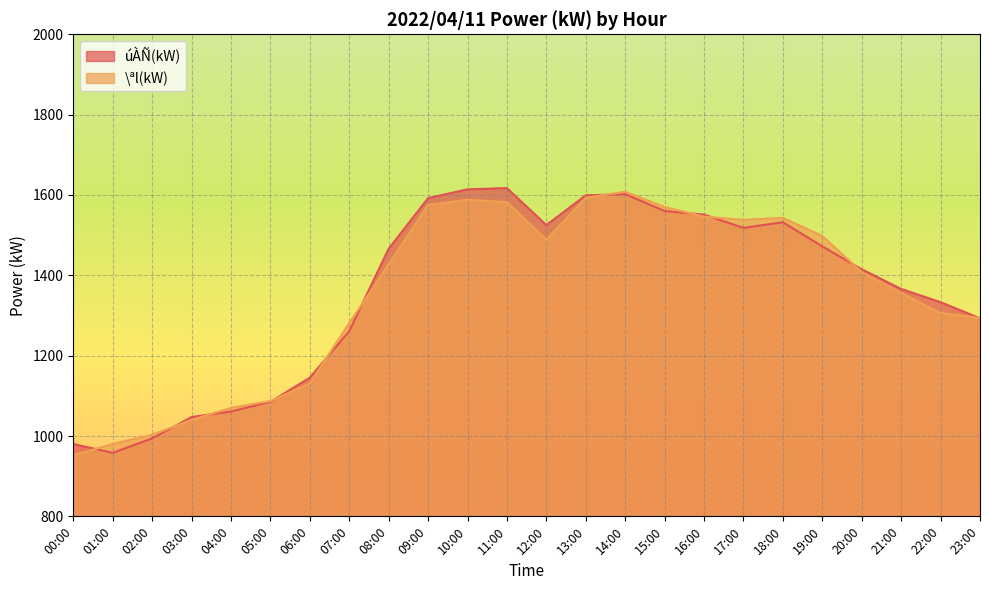

Which category has the lowest value across all series?

00:00